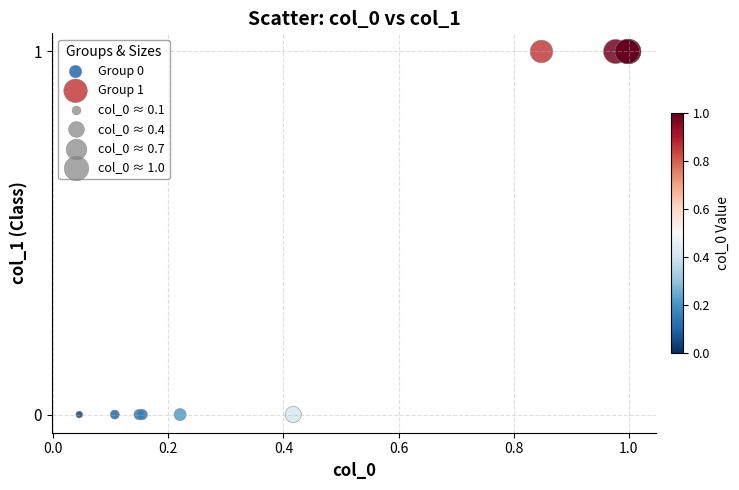

Which series reaches the minimum Y coordinate?

Group 0